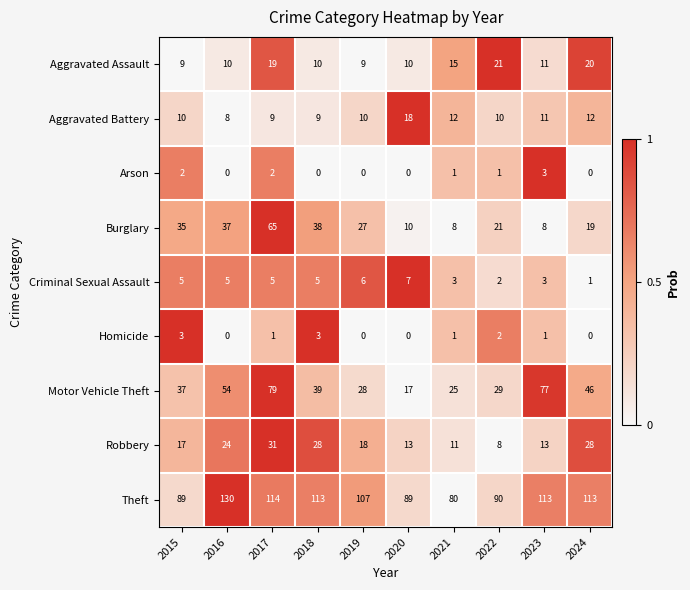

Which series has the widest spread of values?

Motor Vehicle Theft